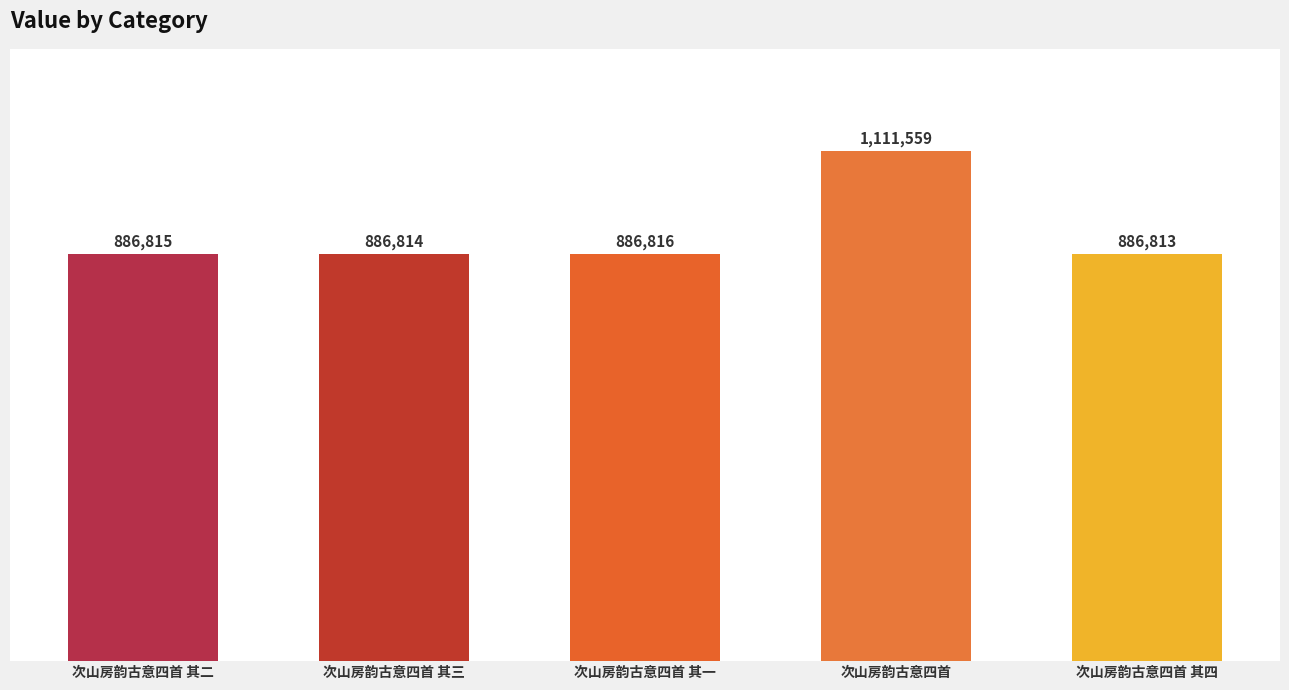

The value at 次山房韵古意四首 其一 is 1435305. True or false?

False